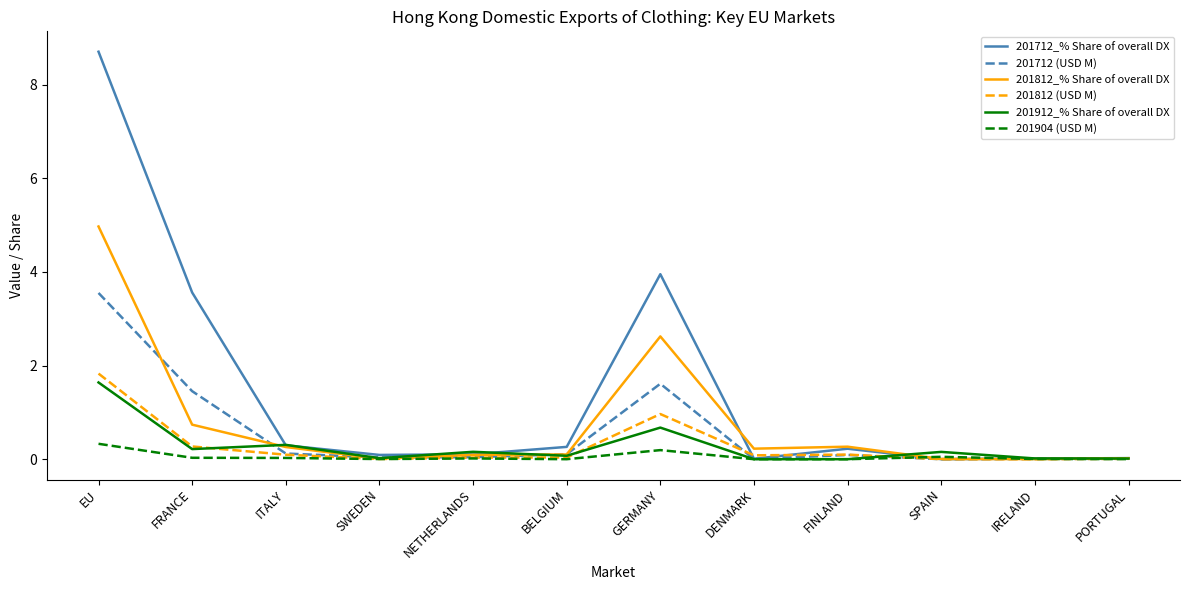

What is the difference between the highest and lowest values at GERMANY?

3.8